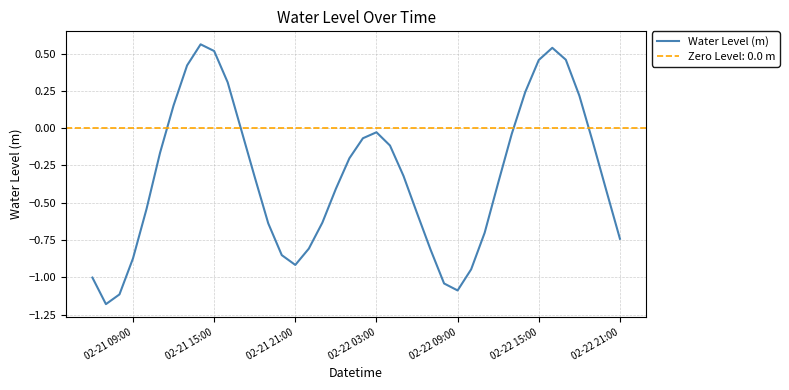

Is it true that the value at 36 is 0.3?

False